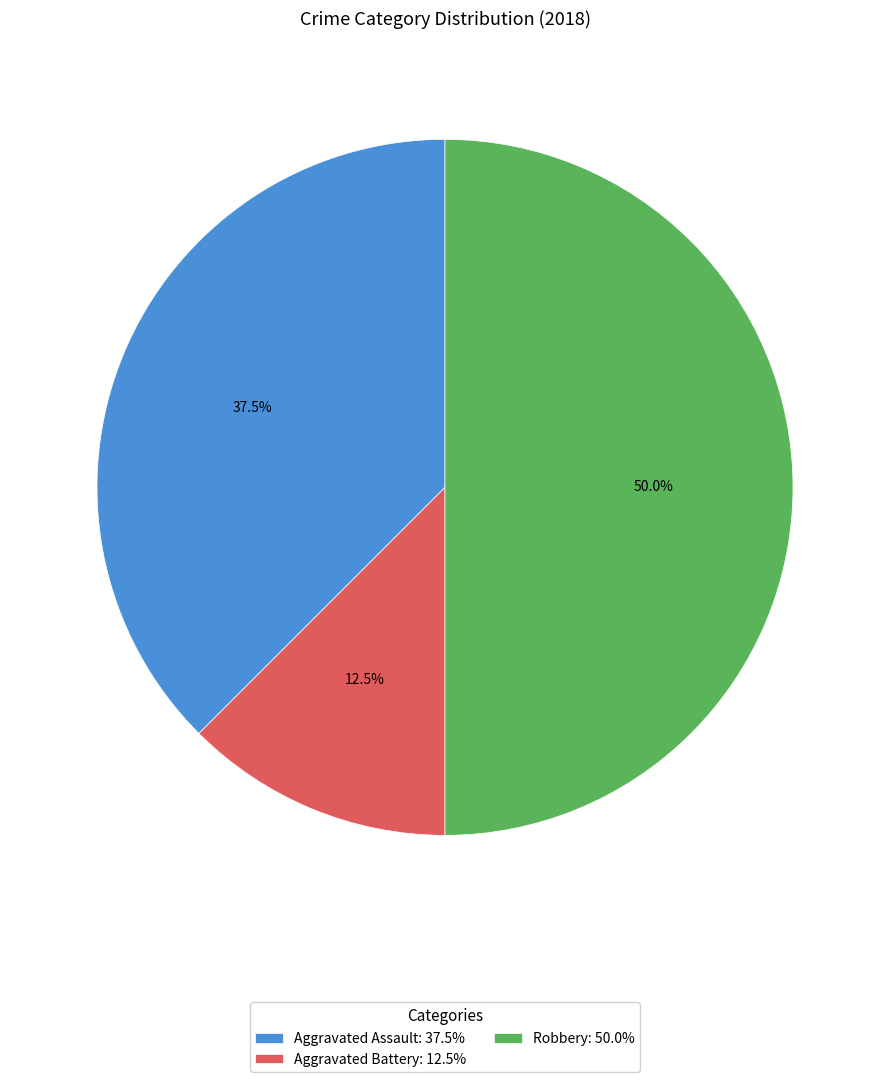

What percentage do Aggravated Battery and Aggravated Assault together represent?

50.0%